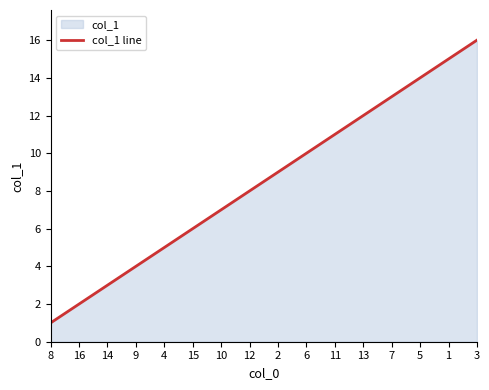

How many lines are shown in the chart?

1